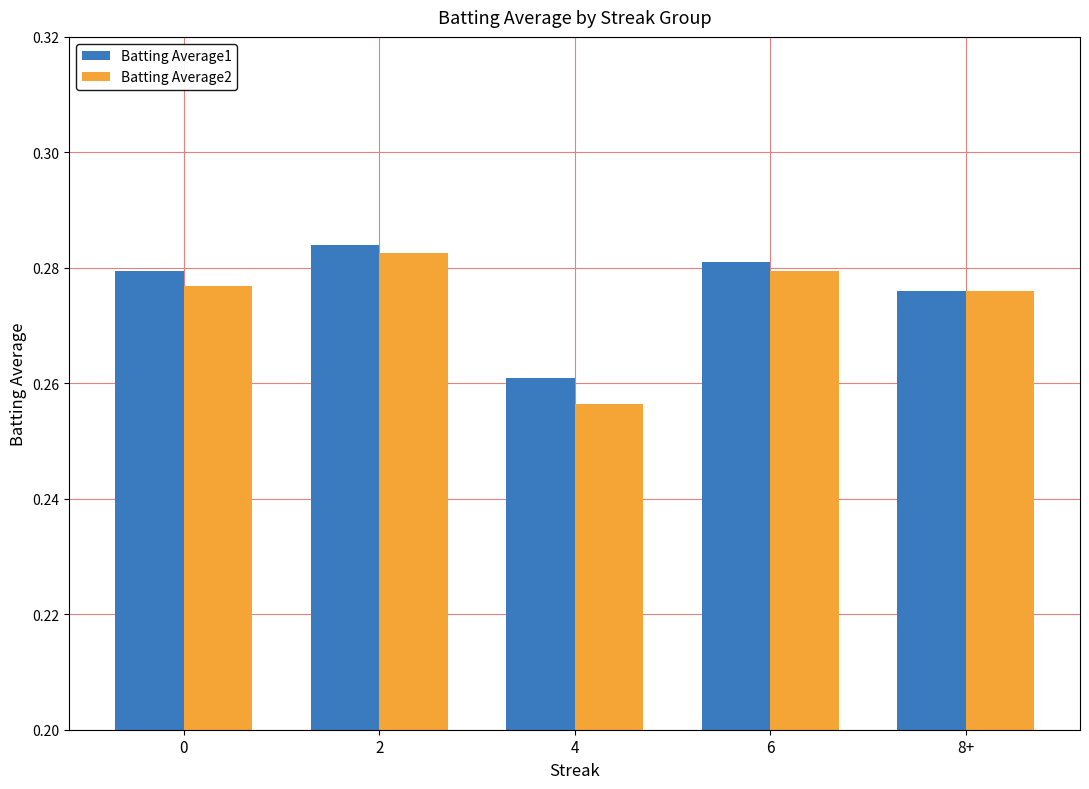

Rank the series at 6 from lowest to highest value.

Batting Average2, Batting Average1